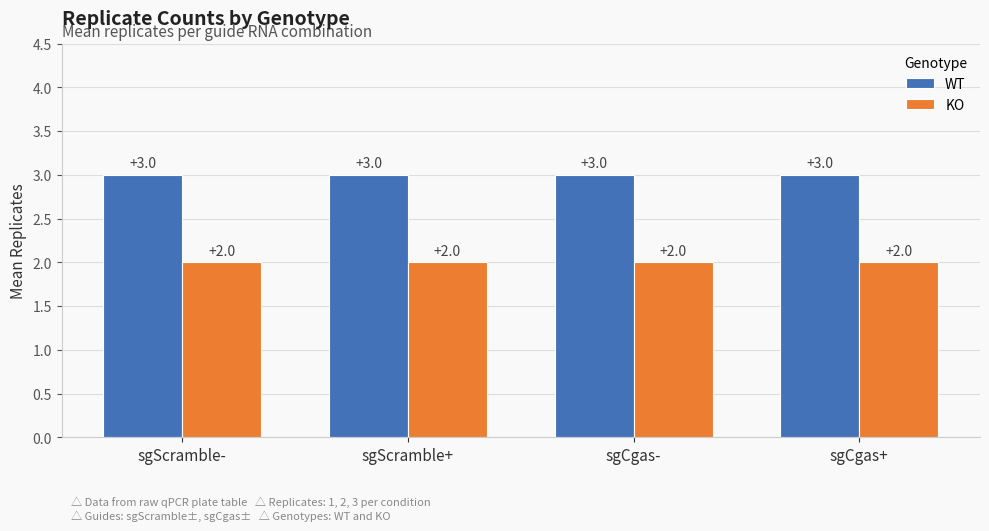

Rank the series at sgCgas- from lowest to highest value.

KO, WT